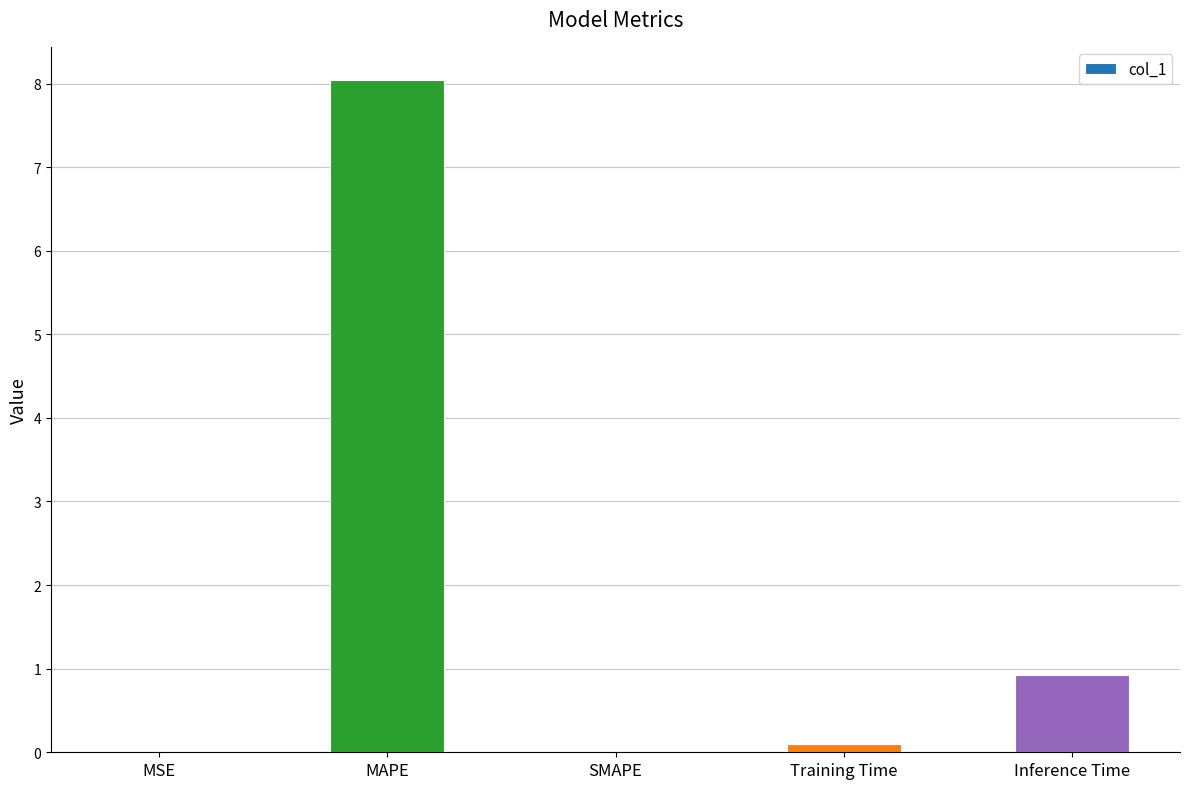

Read the value at MAPE.

8.0